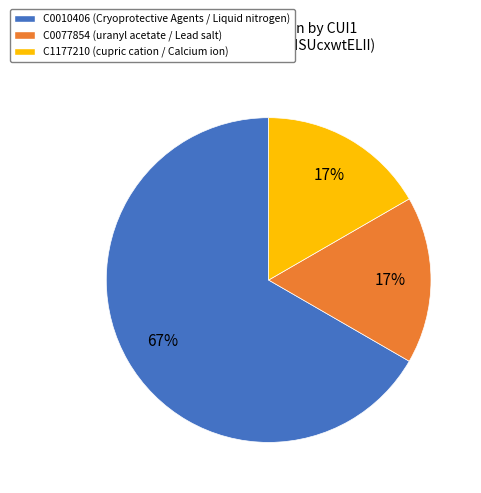

Do C0077854 and C1177210 together represent more than half of the pie?

No